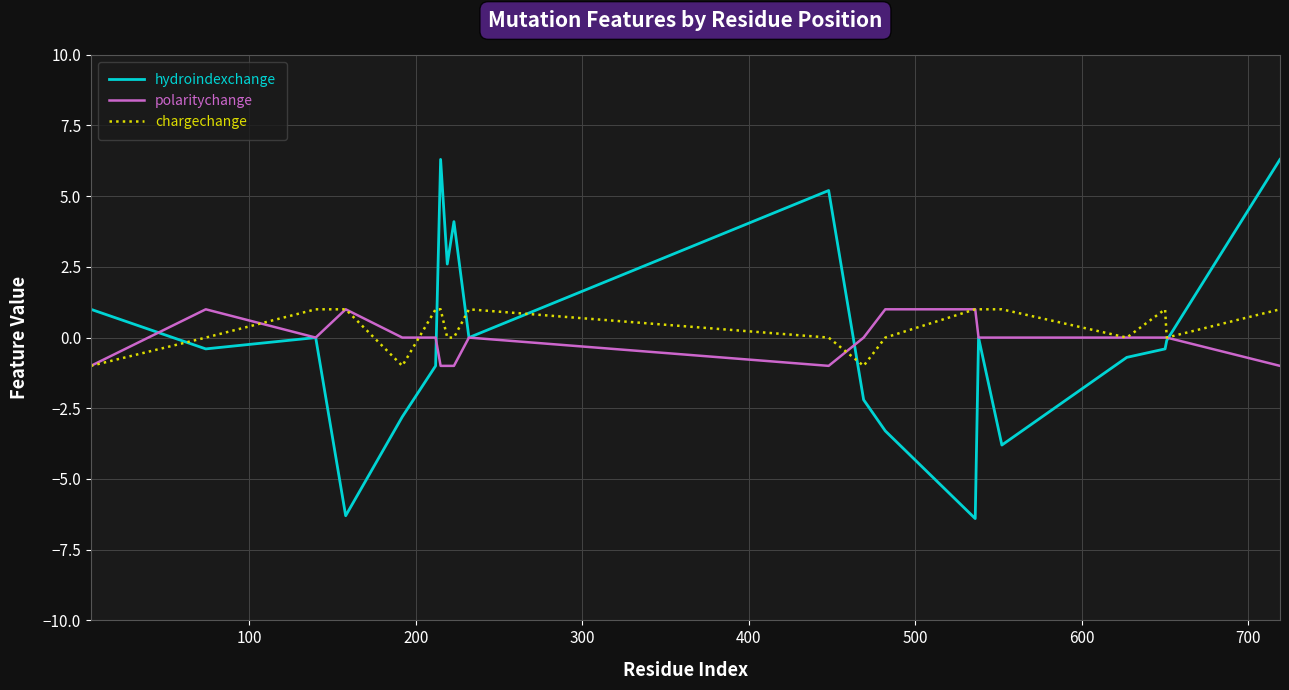

Which series has the largest range (max minus min)?

hydroindexchange